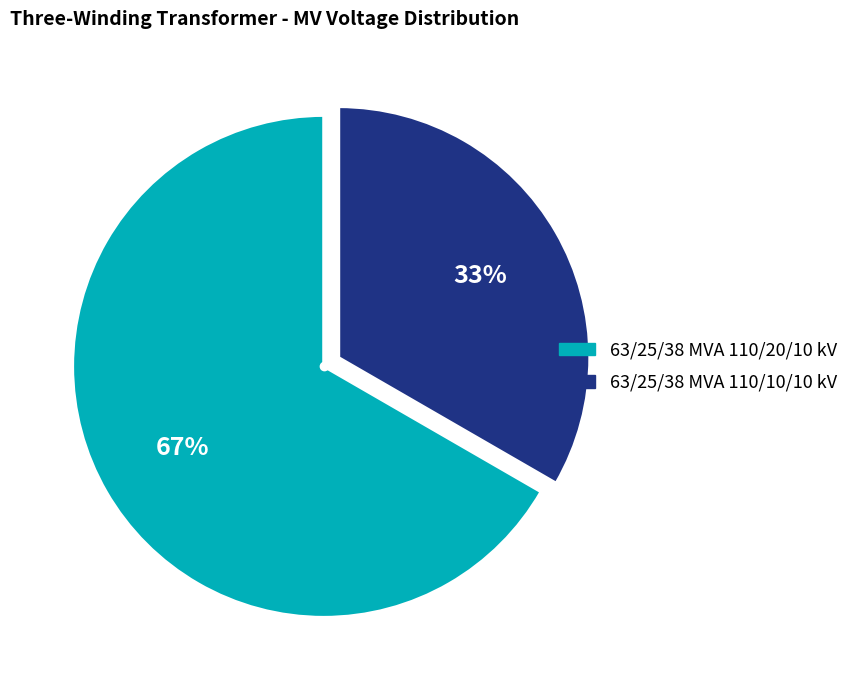

Is it true that 63/25/38 MVA 110/10/10 kV is 33% of the pie?

True